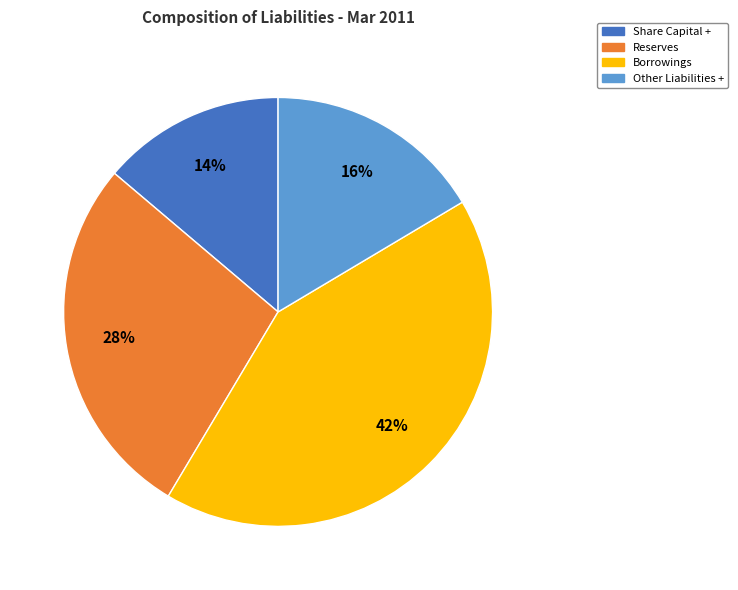

How many segments does this pie chart have?

4